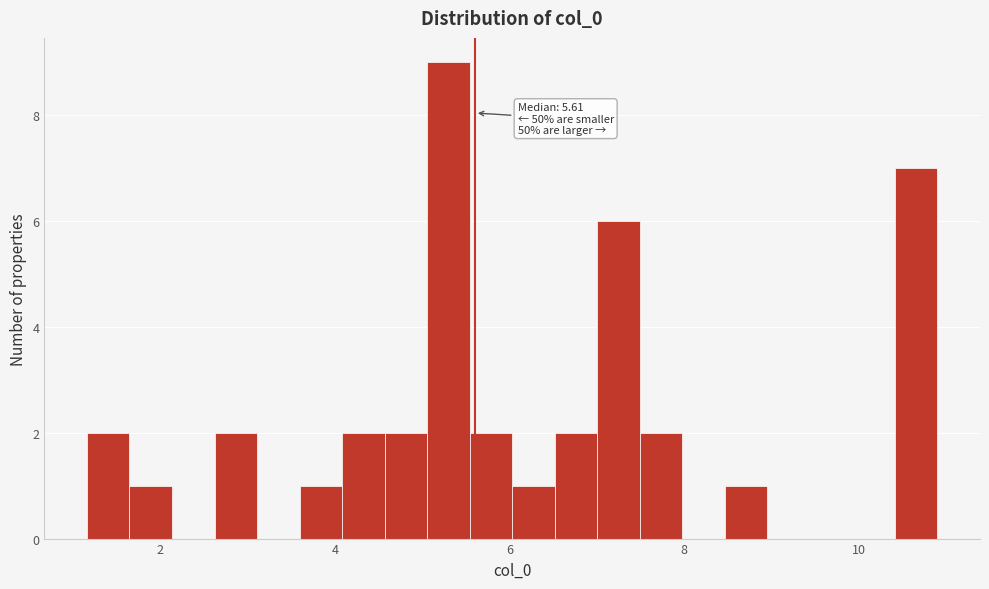

Read against the x-axis, roughly where is the centre of the tallest bar?

5.4